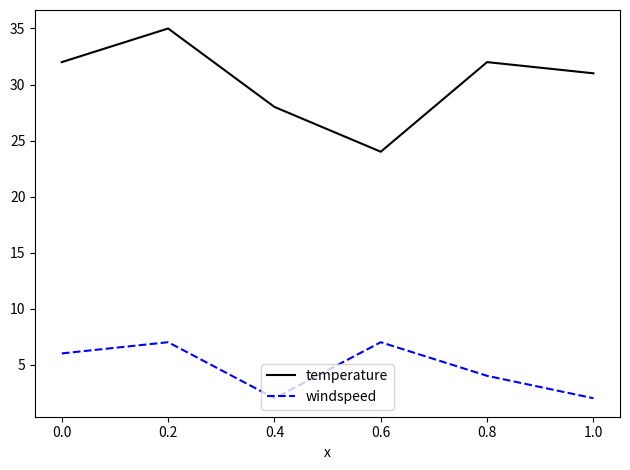

What is the sum of all temperature values?

182